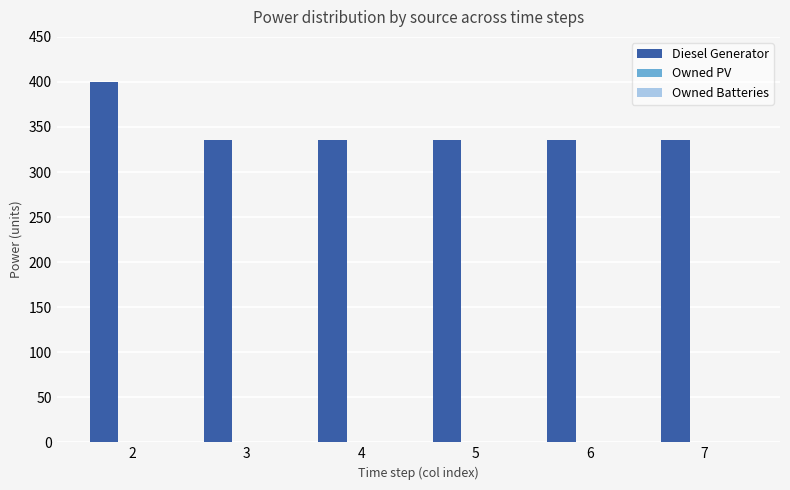

Approximately how many times larger is the value at 4 compared to 7?

1.0